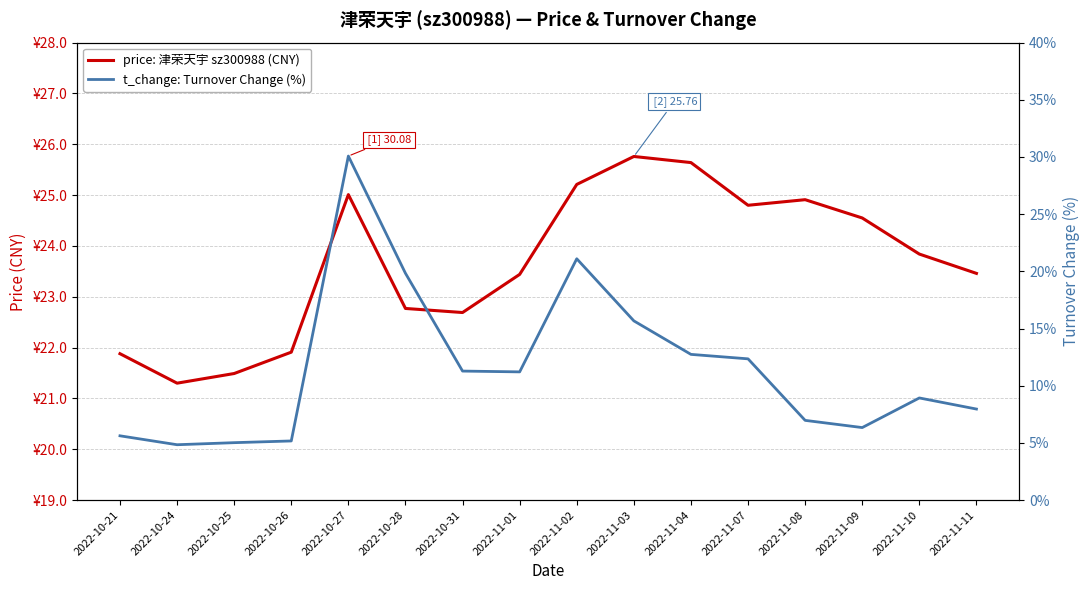

Reading left to right, extract all data points from this chart.

price: 津荣天宇 sz300988 (CNY): 2022-10-21=21.9	2022-10-24=21.3	2022-10-25=21.5	2022-10-26=21.9	2022-10-27=25.0	2022-10-28=22.8	2022-10-31=22.7	2022-11-01=23.4	2022-11-02=25.2	2022-11-03=25.8	2022-11-04=25.6	2022-11-07=24.8	2022-11-08=24.9	2022-11-09=24.6	2022-11-10=23.8	2022-11-11=23.5
t_change: Turnover Change (%): 2022-10-21=5.6	2022-10-24=4.8	2022-10-25=5.0	2022-10-26=5.2	2022-10-27=30.1	2022-10-28=19.8	2022-10-31=11.3	2022-11-01=11.2	2022-11-02=21.1	2022-11-03=15.7	2022-11-04=12.7	2022-11-07=12.3	2022-11-08=7.0	2022-11-09=6.3	2022-11-10=8.9	2022-11-11=8.0